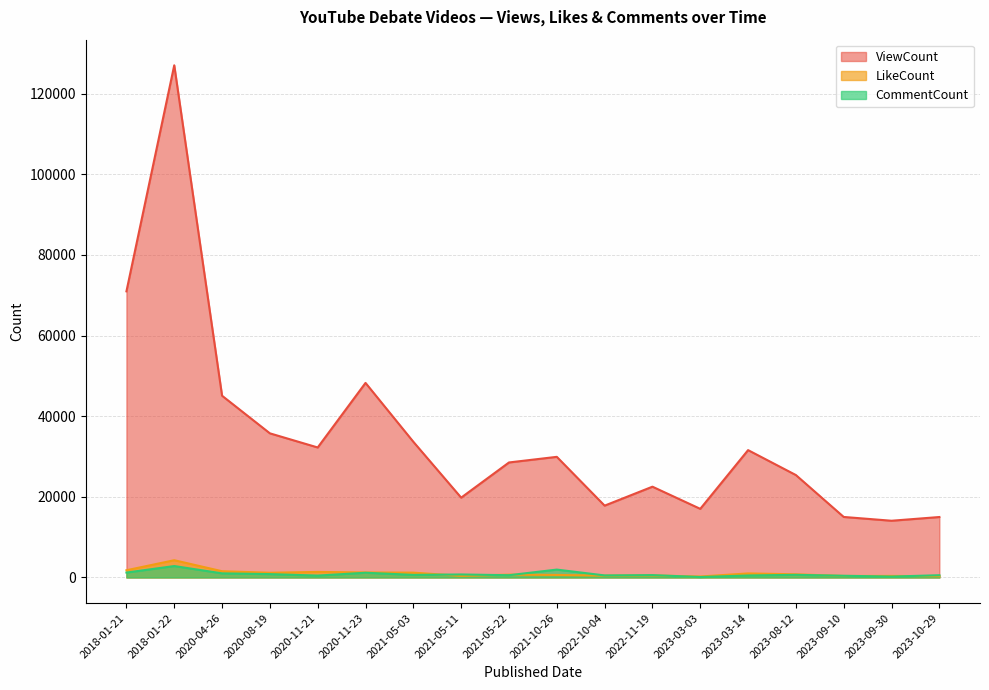

List the labels in order of LikeCount value, smallest first.

2023-03-03, 2023-10-29, 2023-09-10, 2023-09-30, 2021-05-11, 2022-10-04, 2022-11-19, 2021-10-26, 2021-05-22, 2023-08-12, 2023-03-14, 2020-08-19, 2021-05-03, 2020-11-23, 2020-11-21, 2020-04-26, 2018-01-21, 2018-01-22